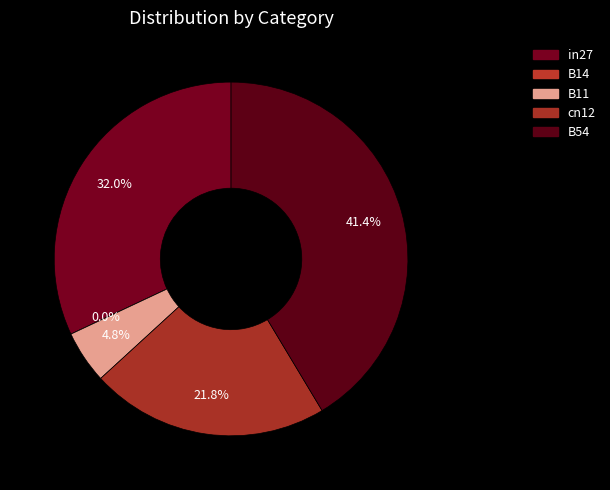

True or false: B11 accounts for 1% of the total.

False